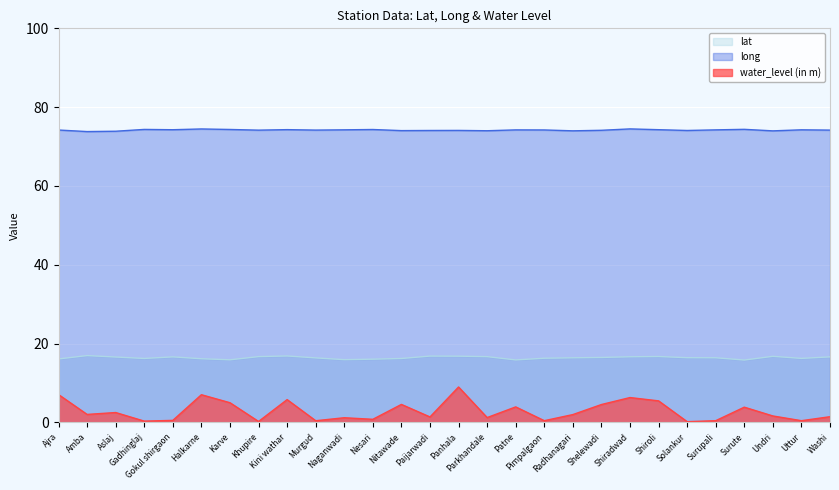

What are all the series names shown in the legend?

lat, long, water_level (in m)